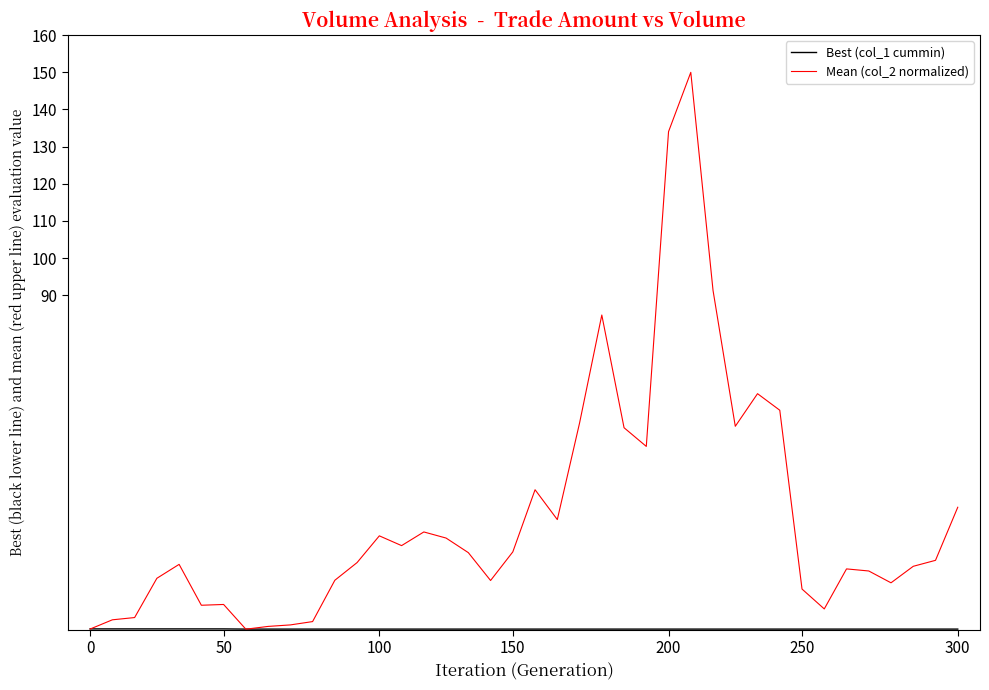

What is the difference between the maximum and second lowest values in the Mean (col_2 normalized) series?

149.9